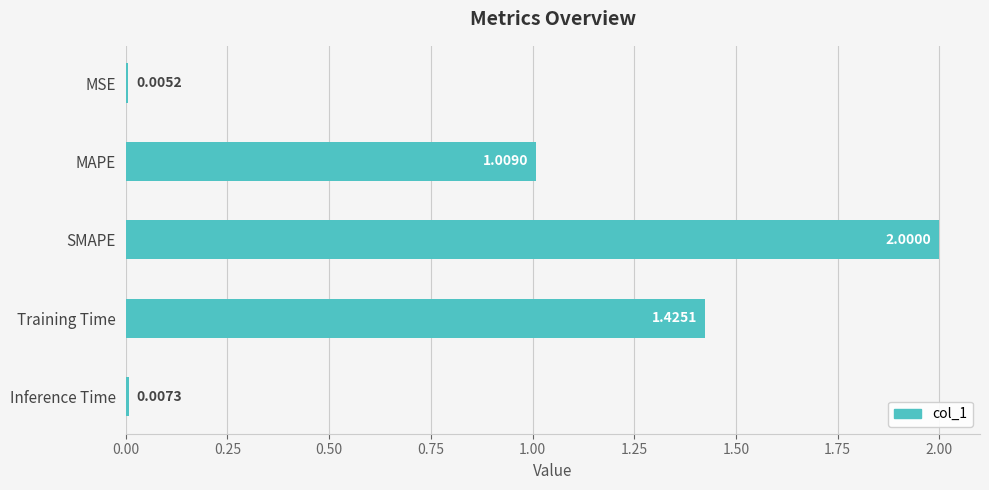

What is the sum of all values?

4.4